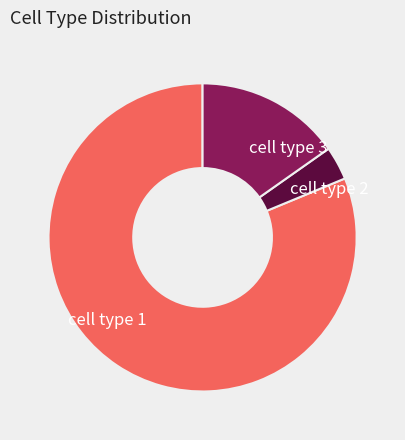

Rank the categories by value from highest to lowest.

cell type 1, cell type 3, cell type 2